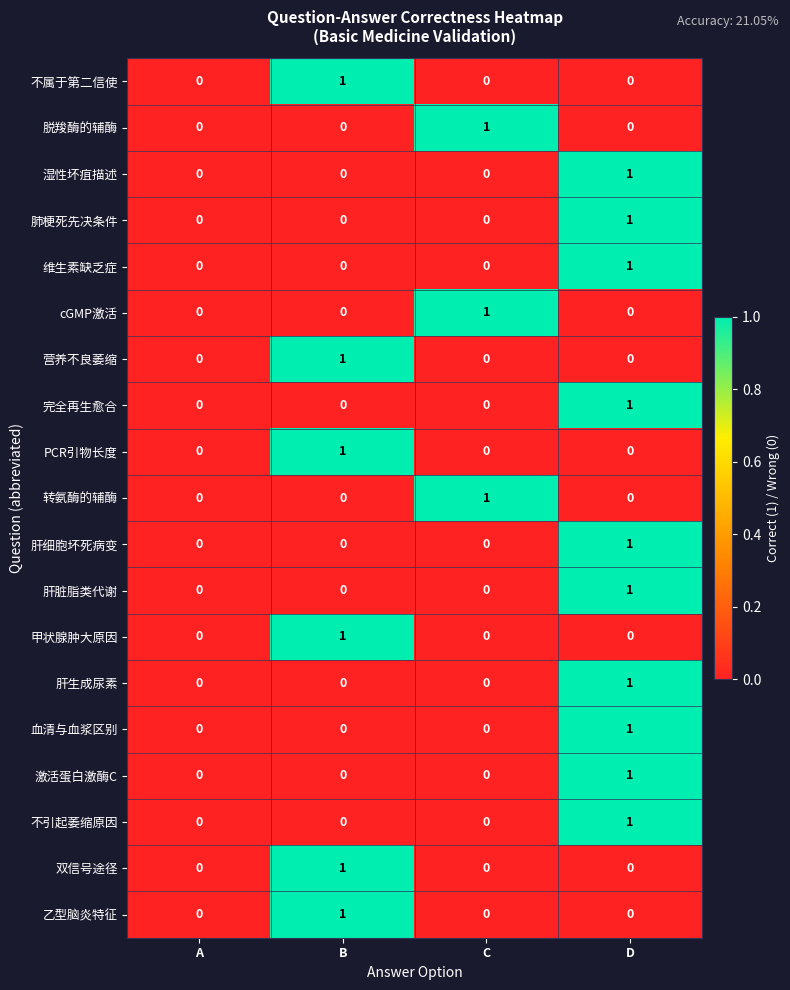

At which category is the sum across all series the highest?

D